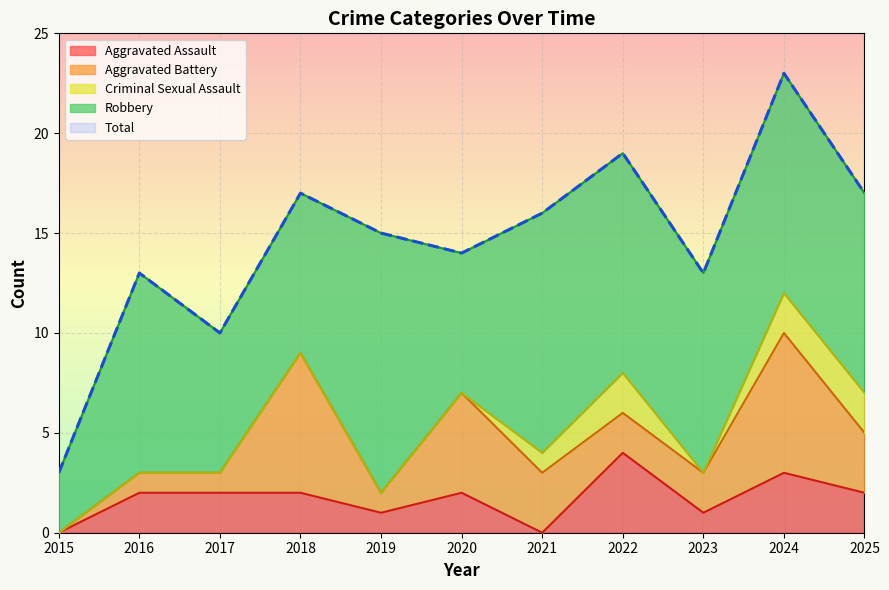

At which label is Aggravated Battery closest to 3?

2021